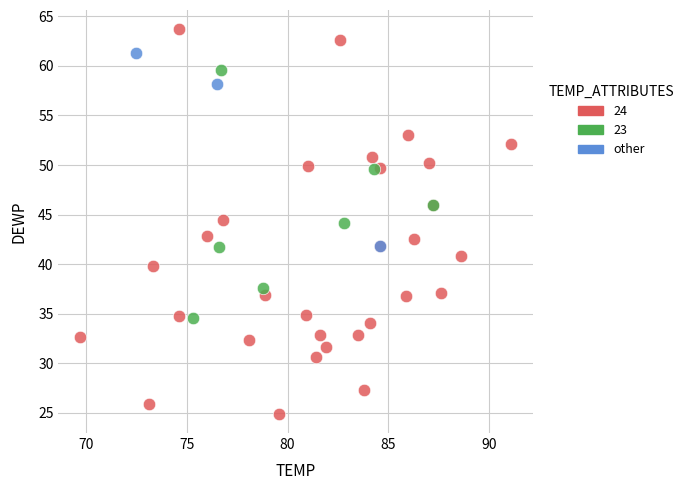

Which series contains the lowest Y value?

24